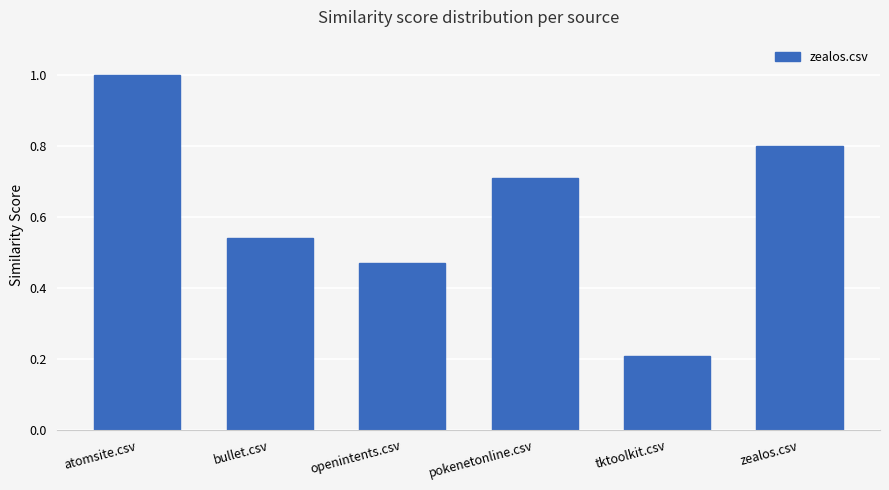

What is the difference between the values at pokenetonline.csv and openintents.csv?

0.2